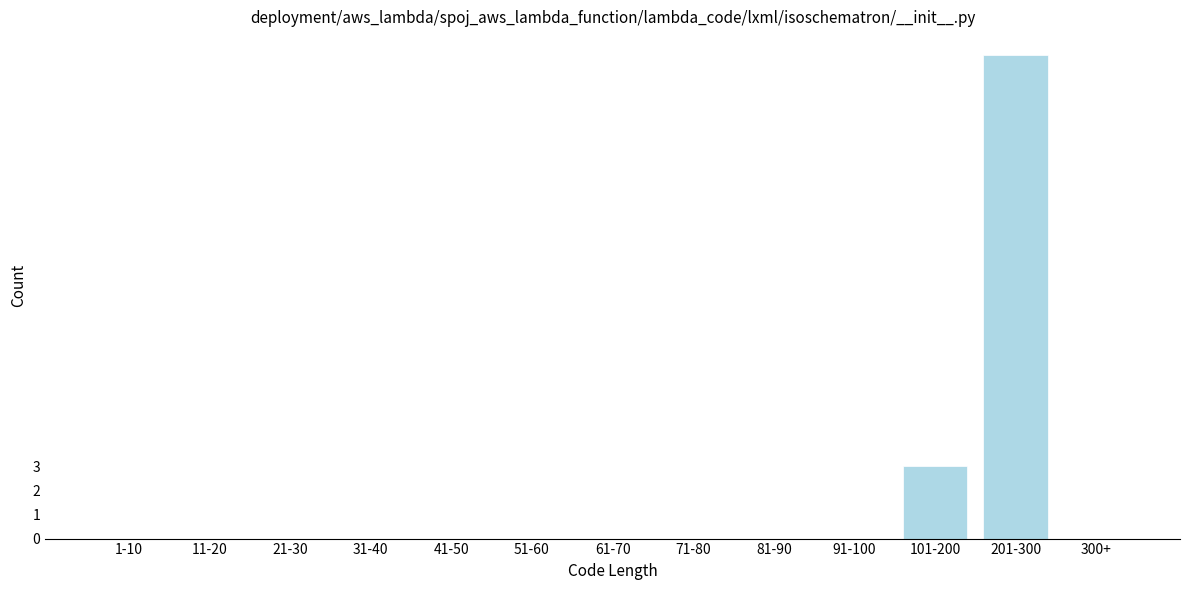

Reading right to left, transcribe all the data shown in this chart.

300+=0	201-300=20	101-200=3	91-100=0	81-90=0	71-80=0	61-70=0	51-60=0	41-50=0	31-40=0	21-30=0	11-20=0	1-10=0